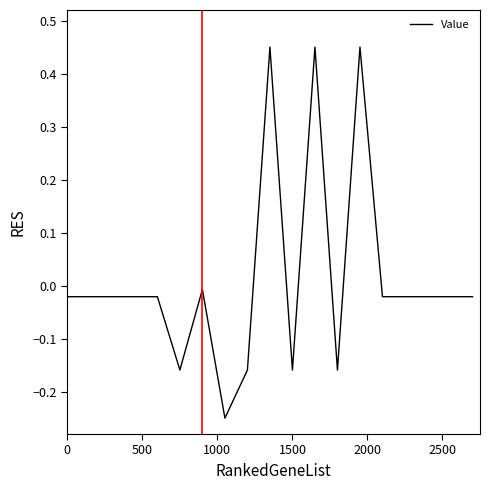

What is the difference between the maximum and minimum values?

0.7